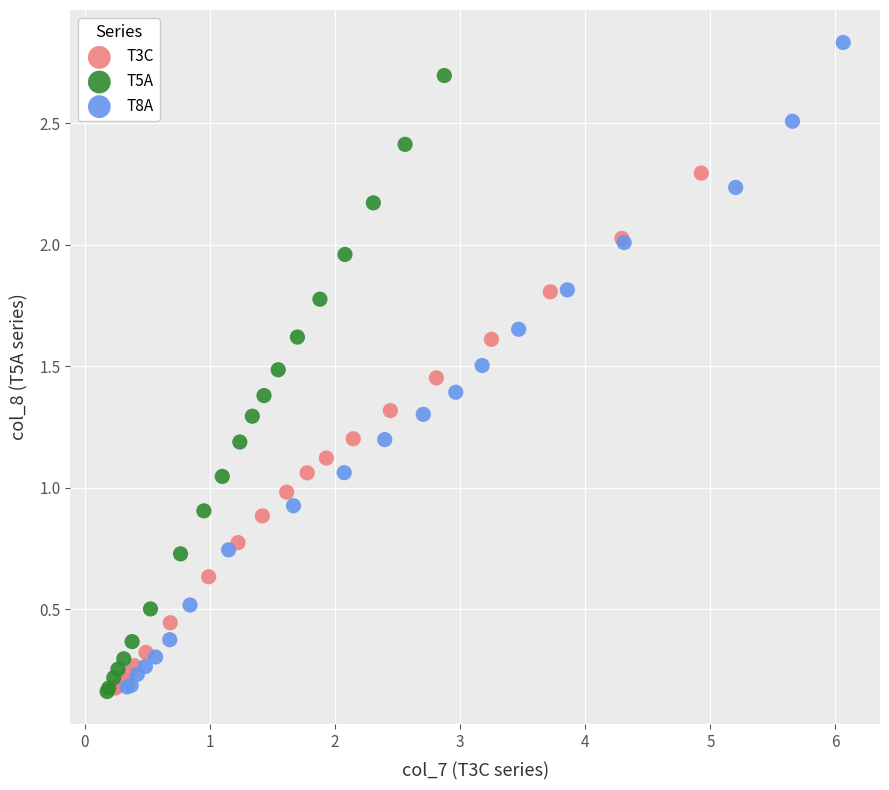

Which series contains the highest Y value?

T8A